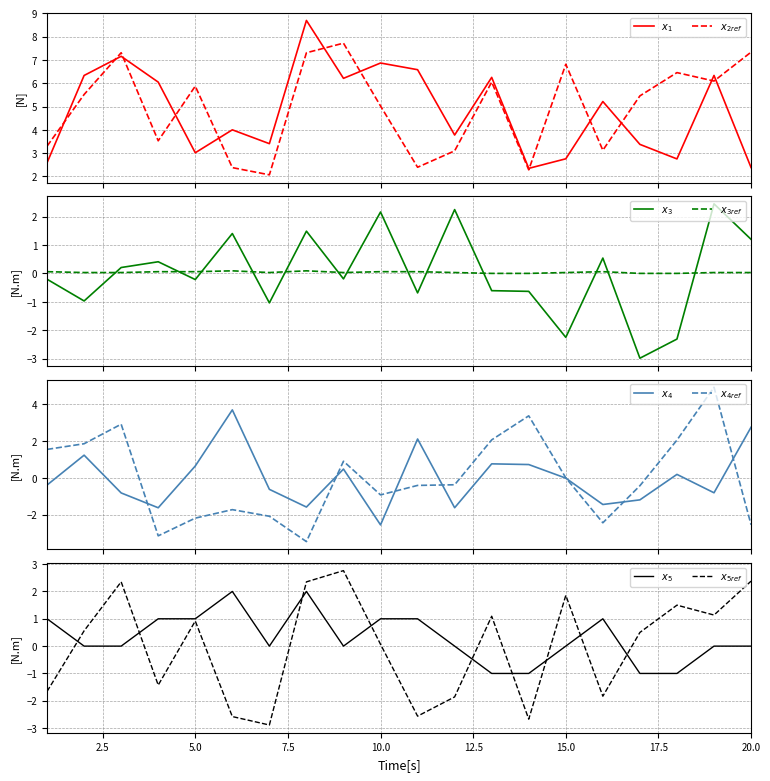

How many interior local valleys does the x2 series have?

6